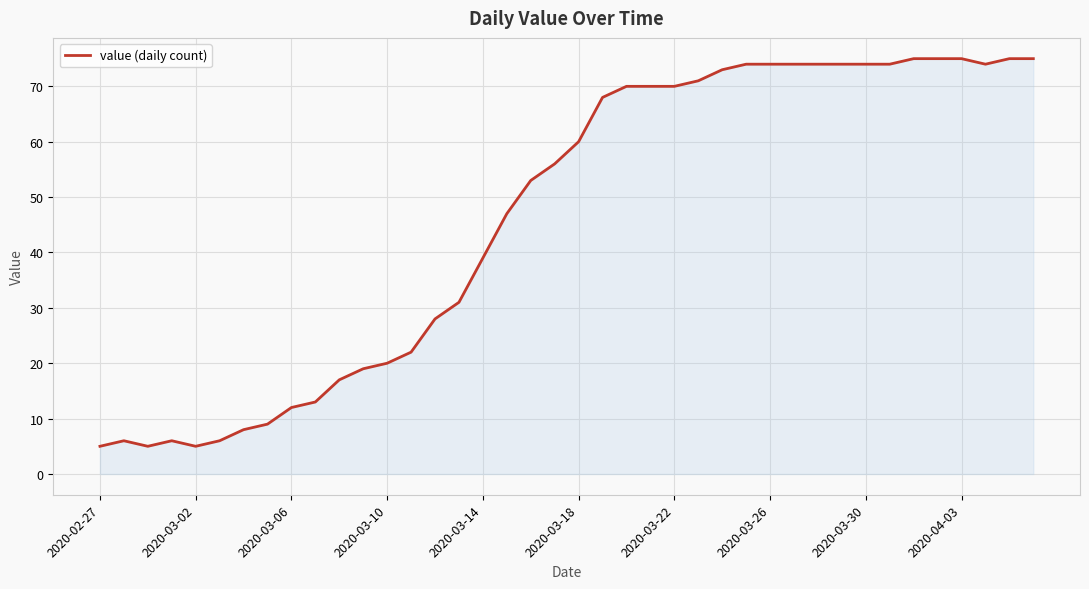

What is the smallest value displayed?

5